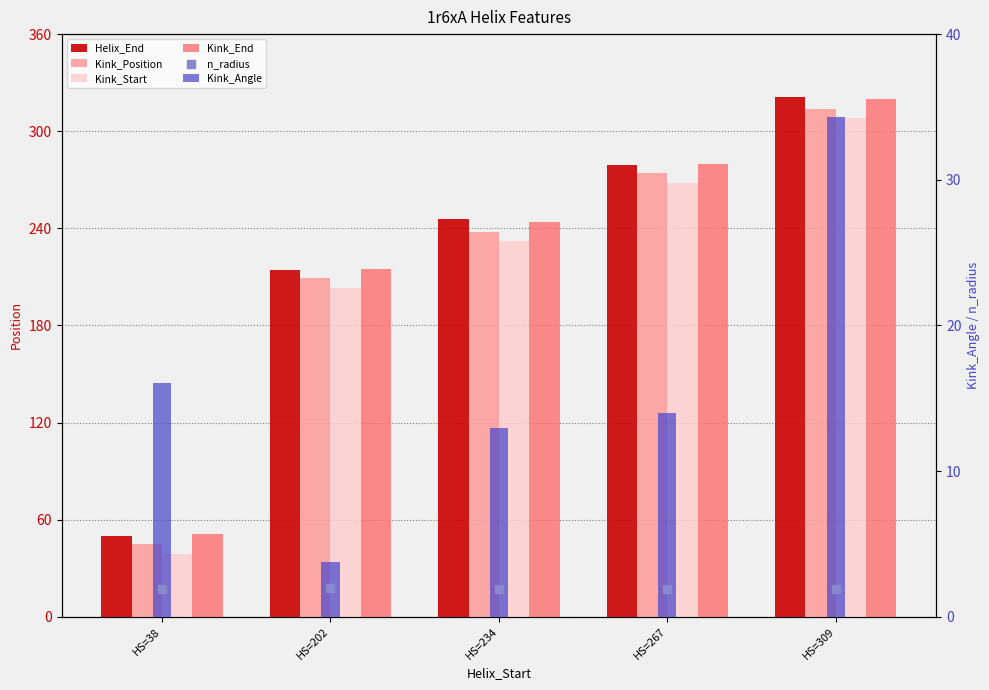

Which series contains the lowest Y value?

n_radius